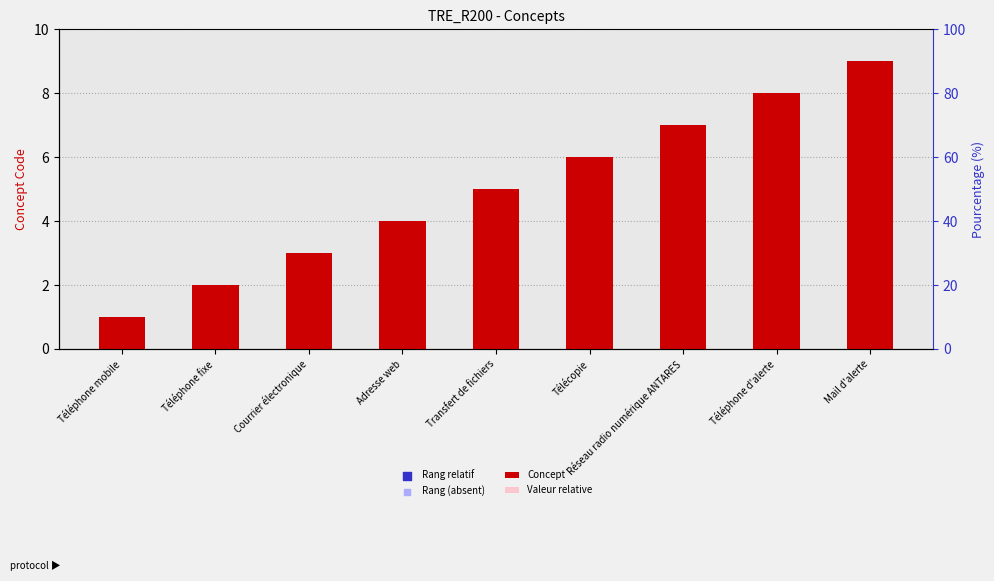

Which series reaches the minimum Y coordinate?

Valeur relative